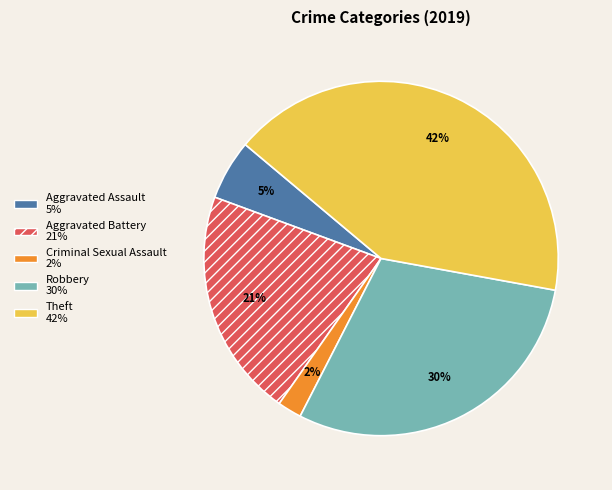

Does any single category account for the majority?

No